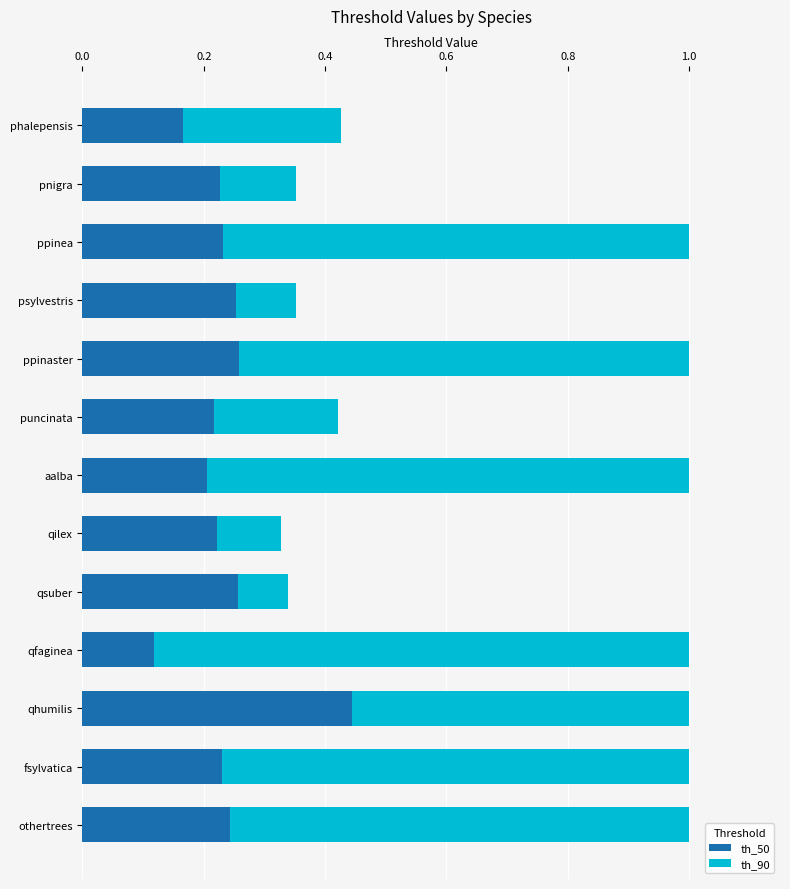

How many th_50 values are between 0 and 1?

13